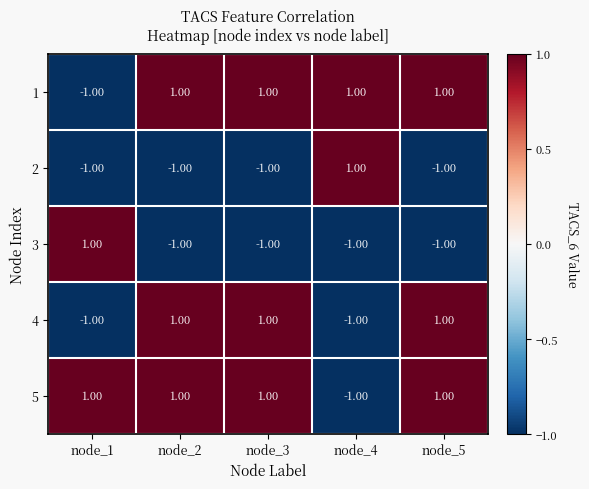

Is the value of 1 at node_3 greater than the value of 3 at node_5?

Yes